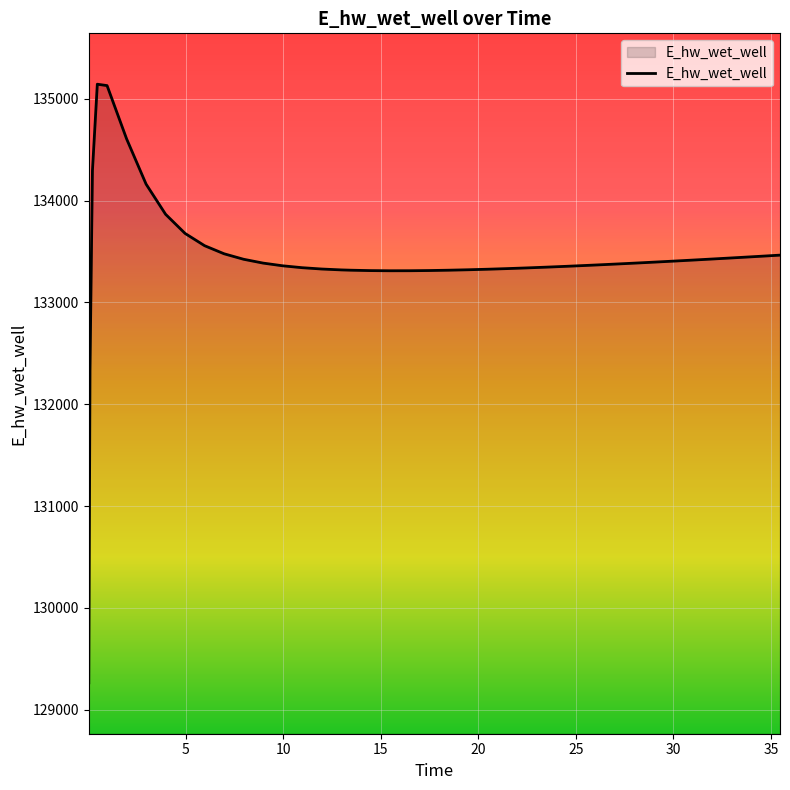

What is the minimum value shown in the chart?

129262.6